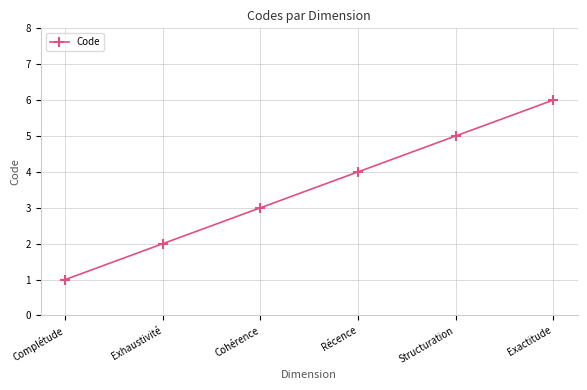

What is the smallest value displayed?

1